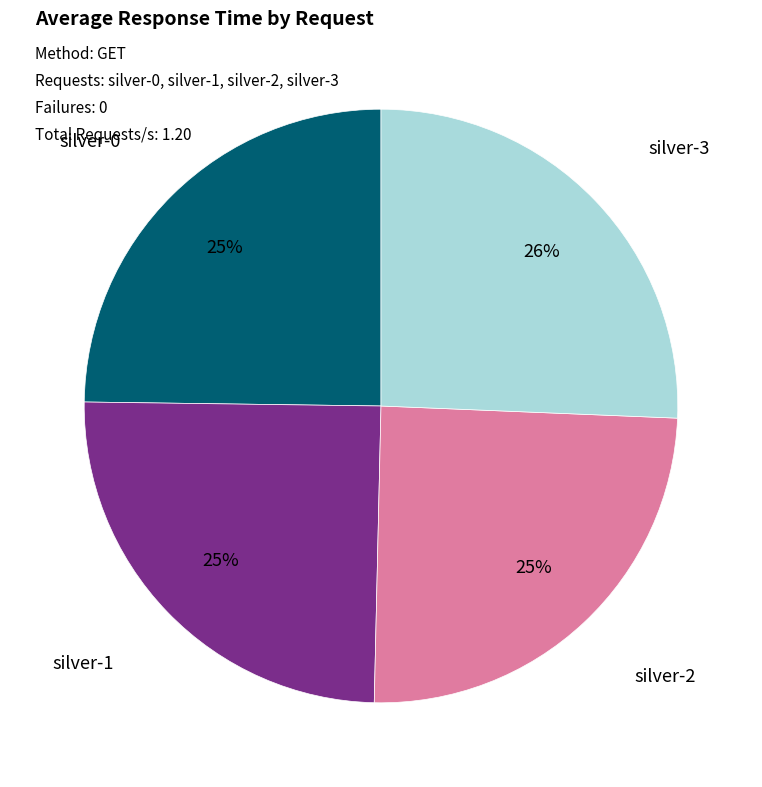

To the nearest percent, what is the difference between the largest and smallest slice percentages?

1%